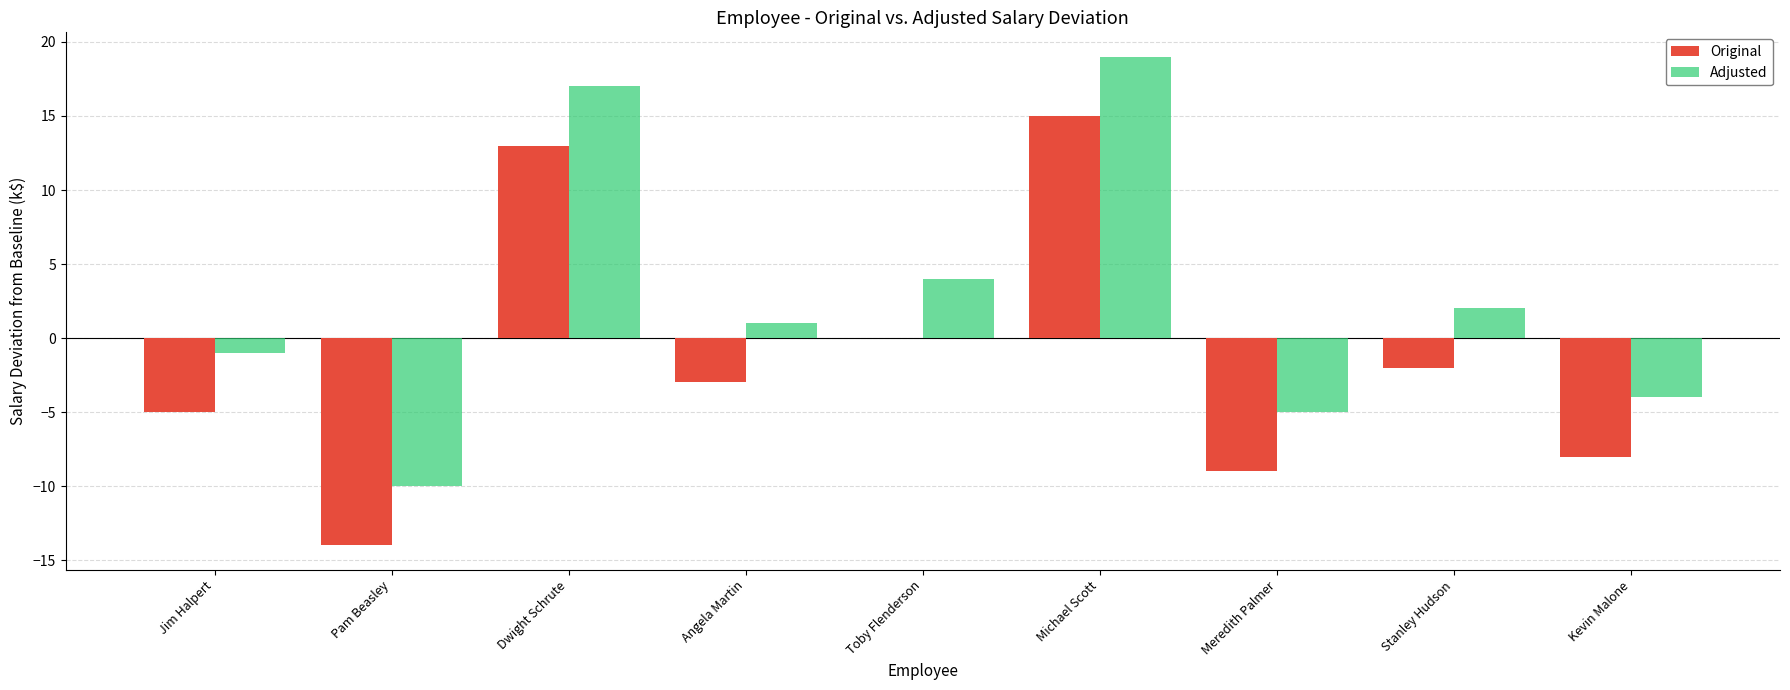

True or false: Original has a value of 13 at Dwight Schrute.

True